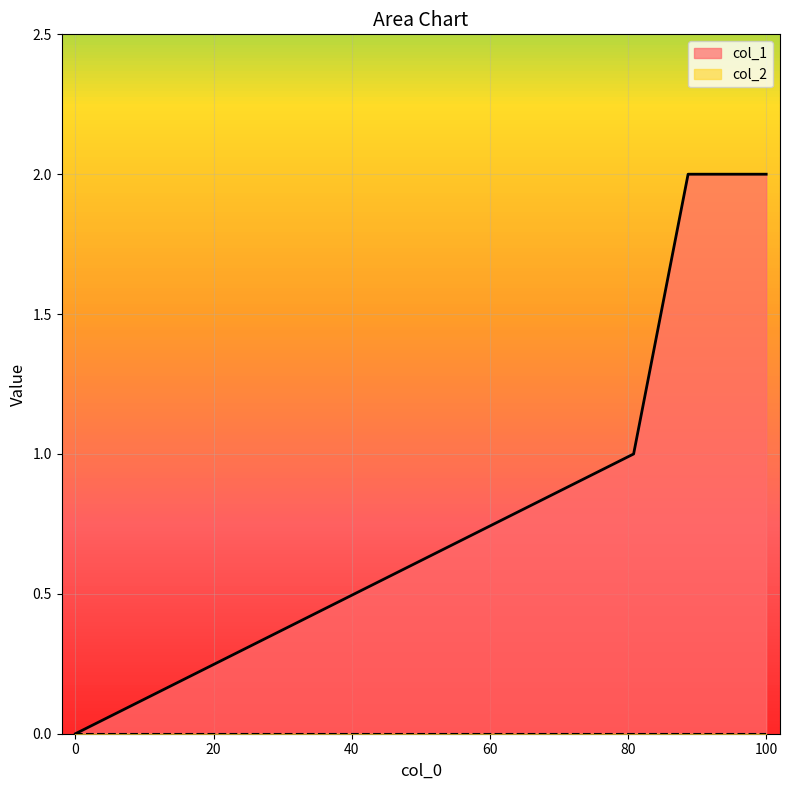

Reading left to right, extract all data points from this chart.

0	1	2	2